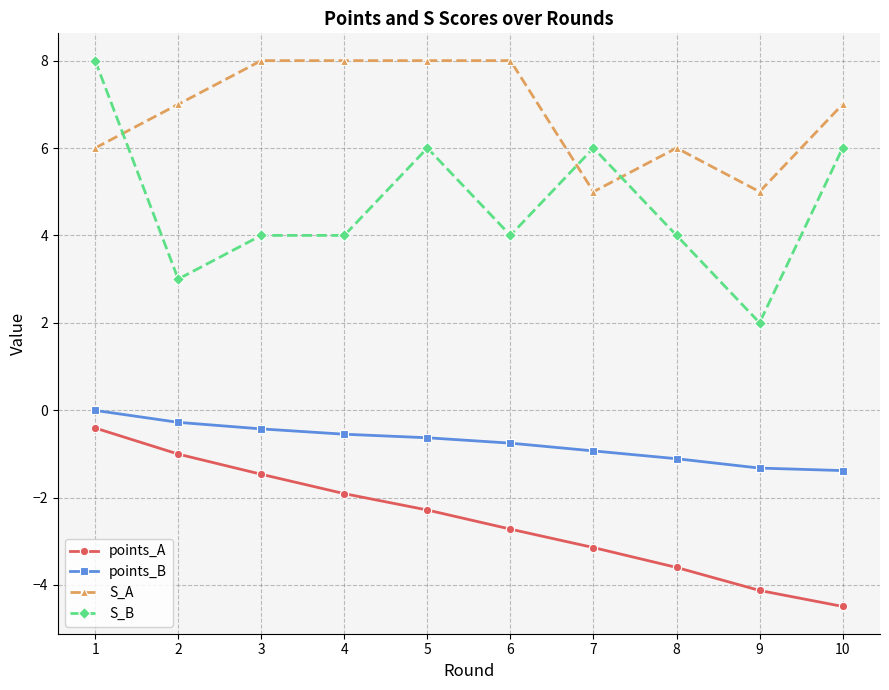

The points_B series shows -1.3 at 9. True or false?

True